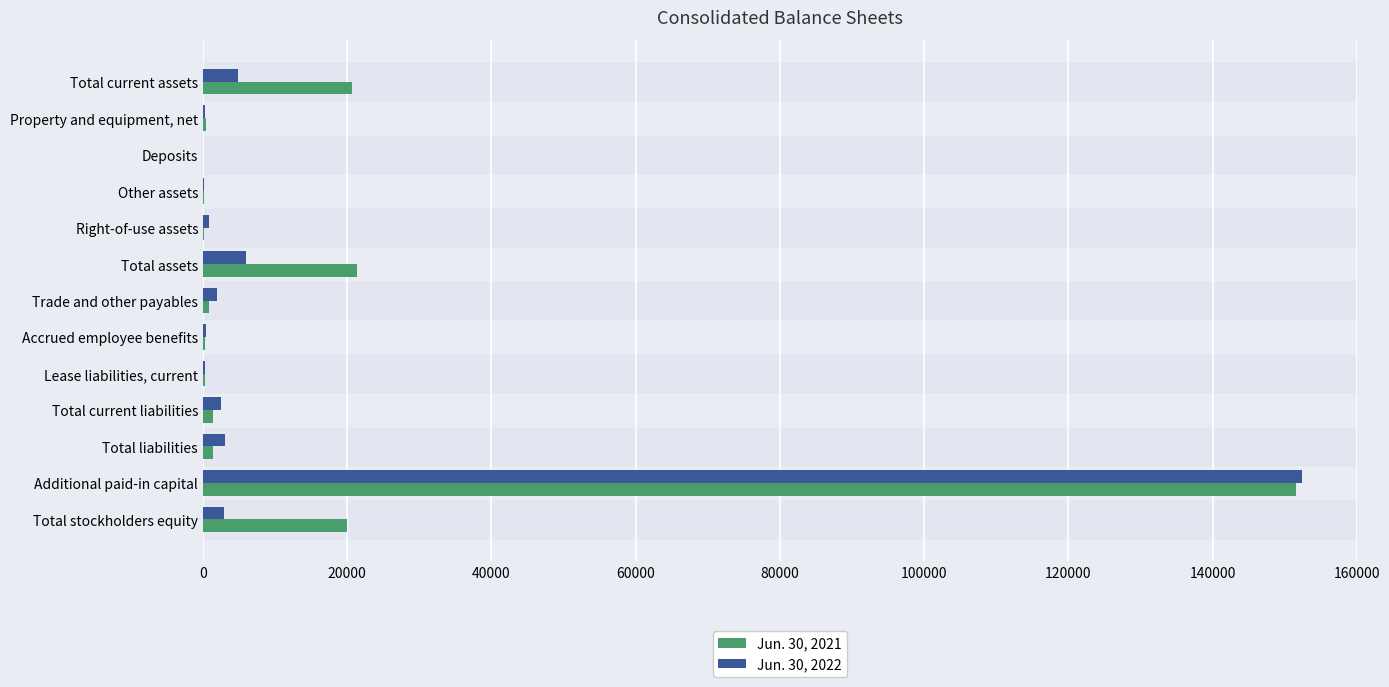

Which category has the highest value across all series?

Additional paid-in capital